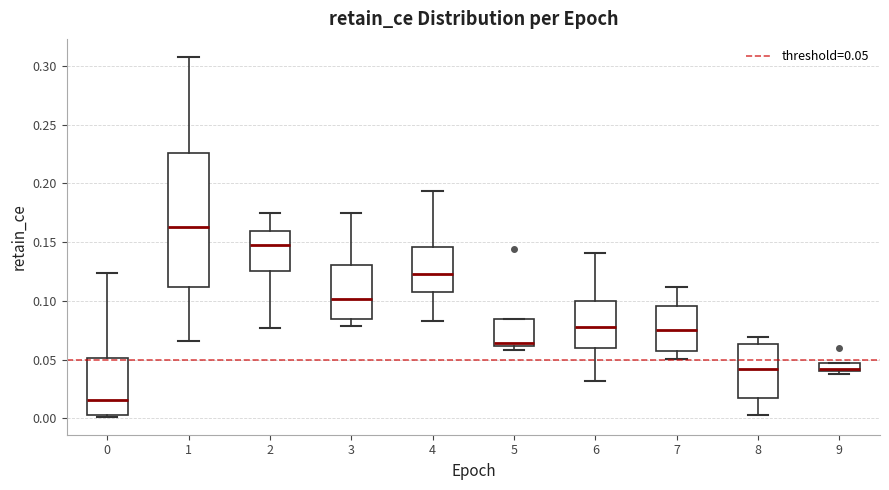

Which box's median line is the highest?

1